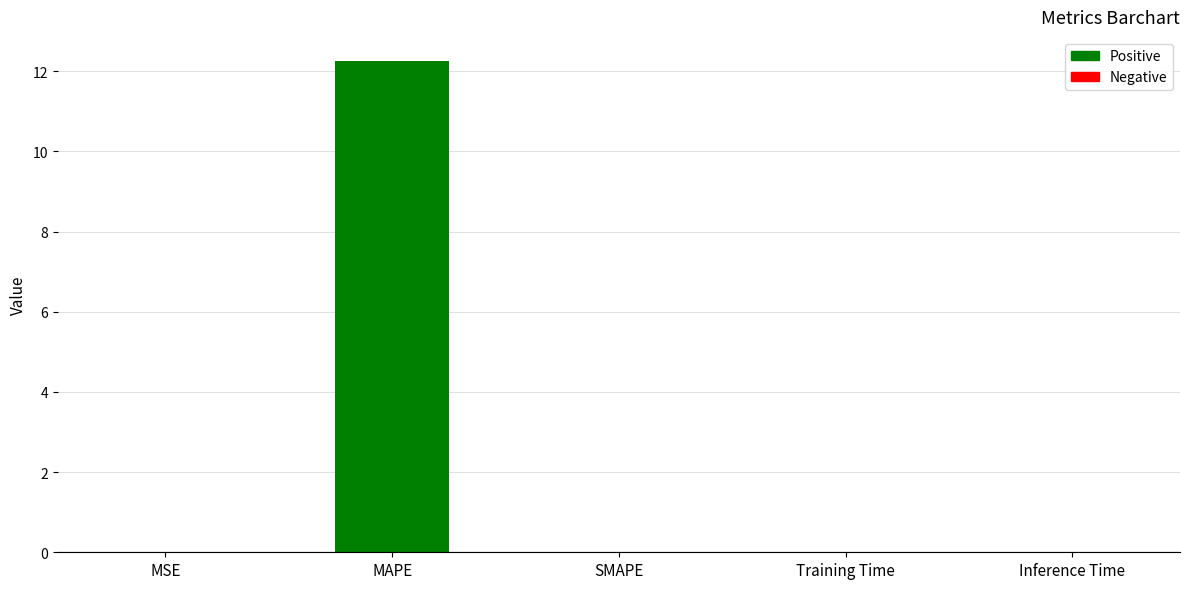

What is the greatest value displayed?

12.2